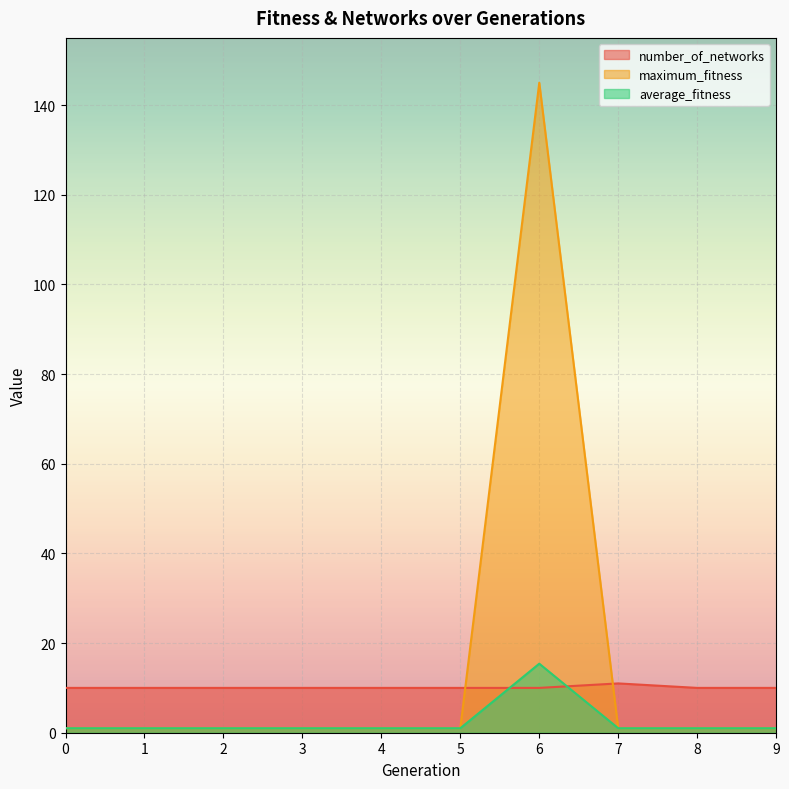

Reading left to right, transcribe all the data shown in this chart.

number_of_networks: 10.0	10.0	10.0	10.0	10.0	10.0	10.0	11.0	10.0	10.0
maximum_fitness: 1.0	1.0	1.0	1.0	1.0	1.0	145.0	1.0	1.0	1.0
average_fitness: 1.0	1.0	1.0	1.0	1.0	1.0	15.4	1.0	1.0	1.0